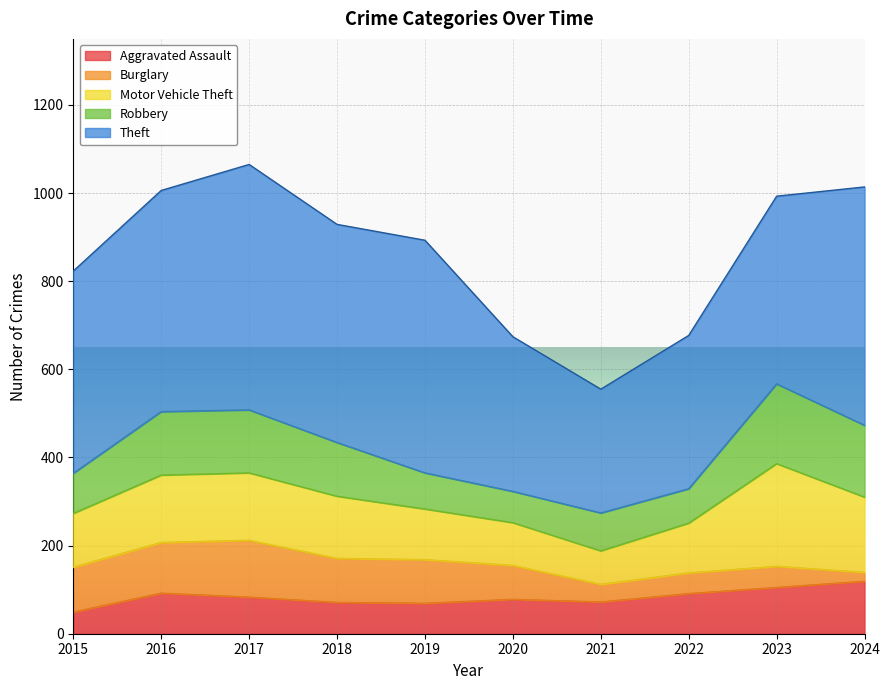

The value of Theft at 2021 is 281. True or false?

True